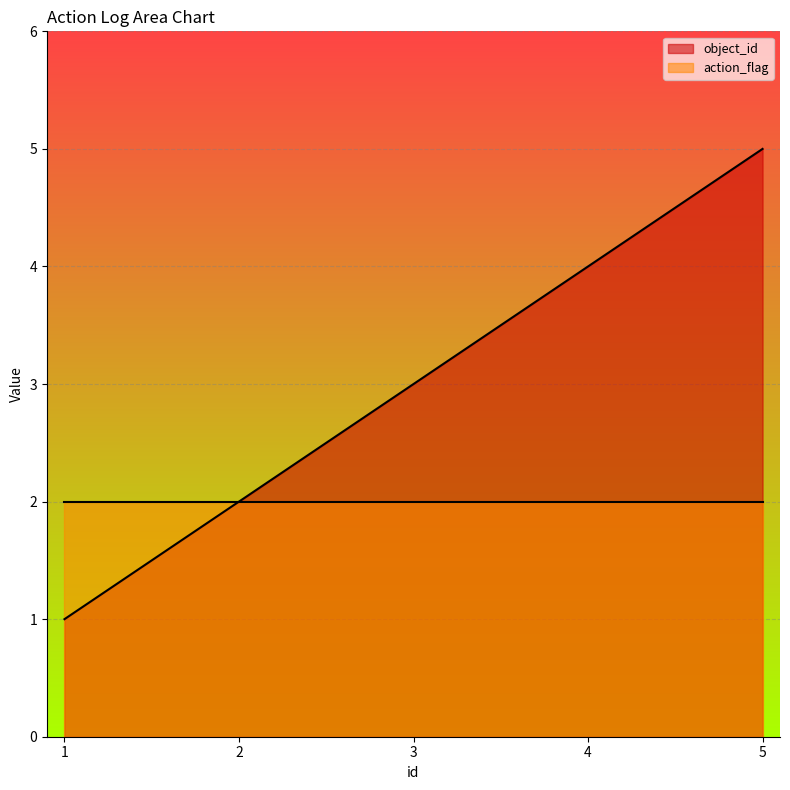

Count the number of values greater than 3.

2